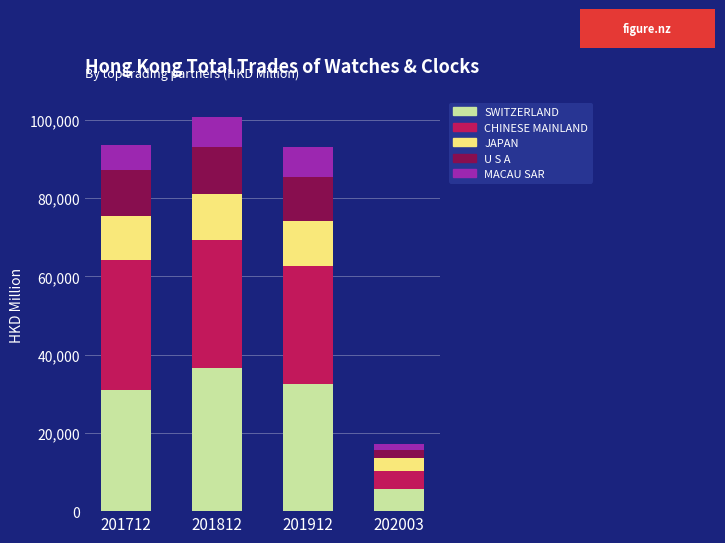

What is the sum of the SWITZERLAND values at 201712 and 201912?

63387.7